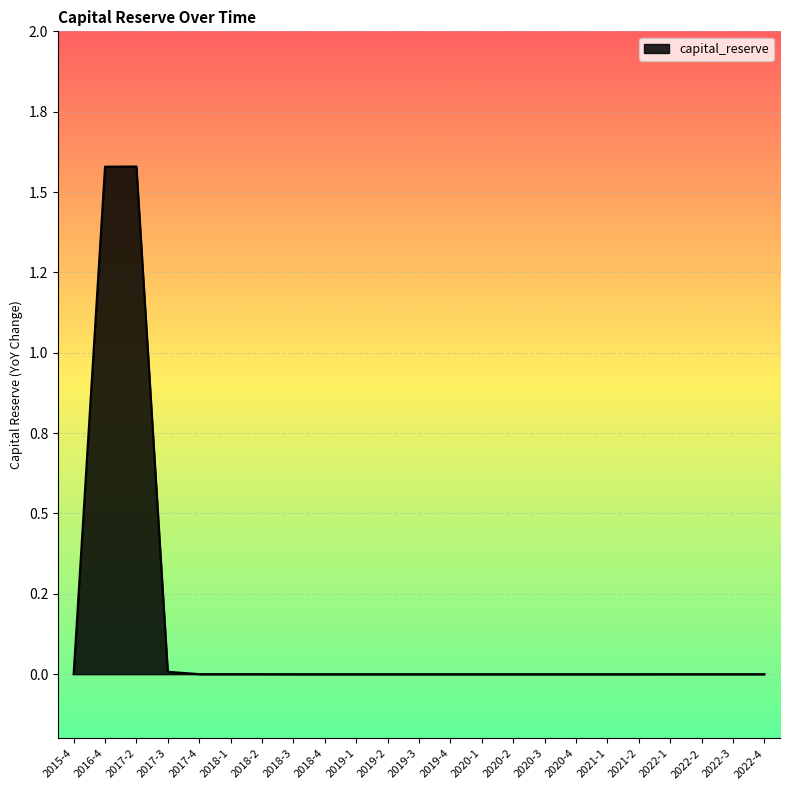

Is this an area chart (filled region under the line)?

Yes